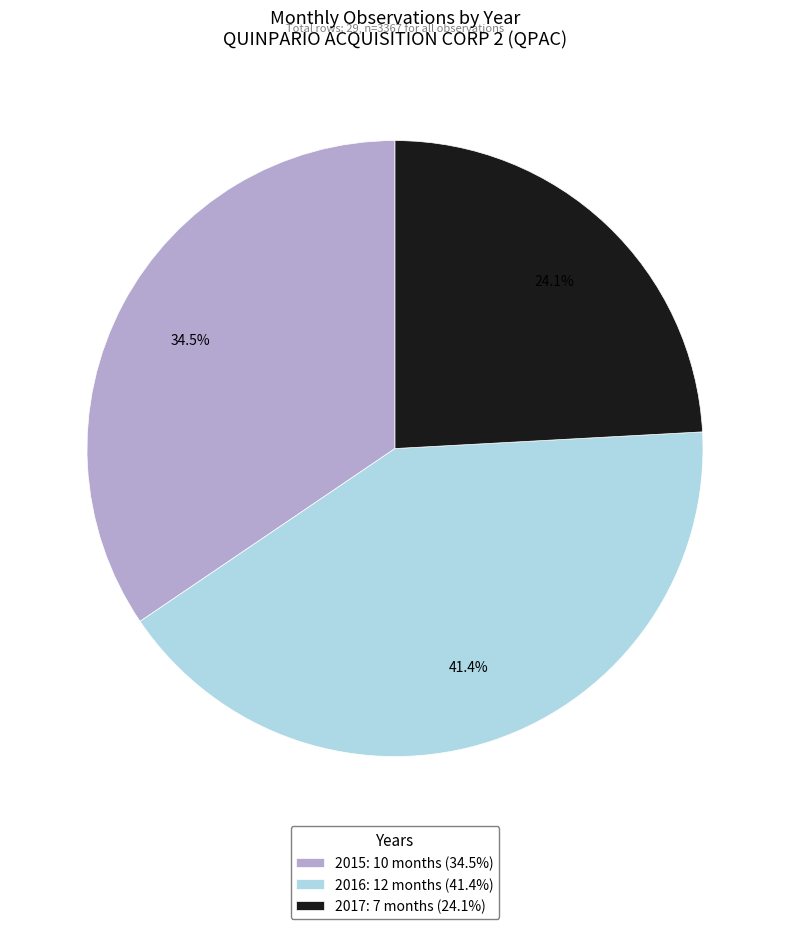

Count the number of slices in the pie.

3